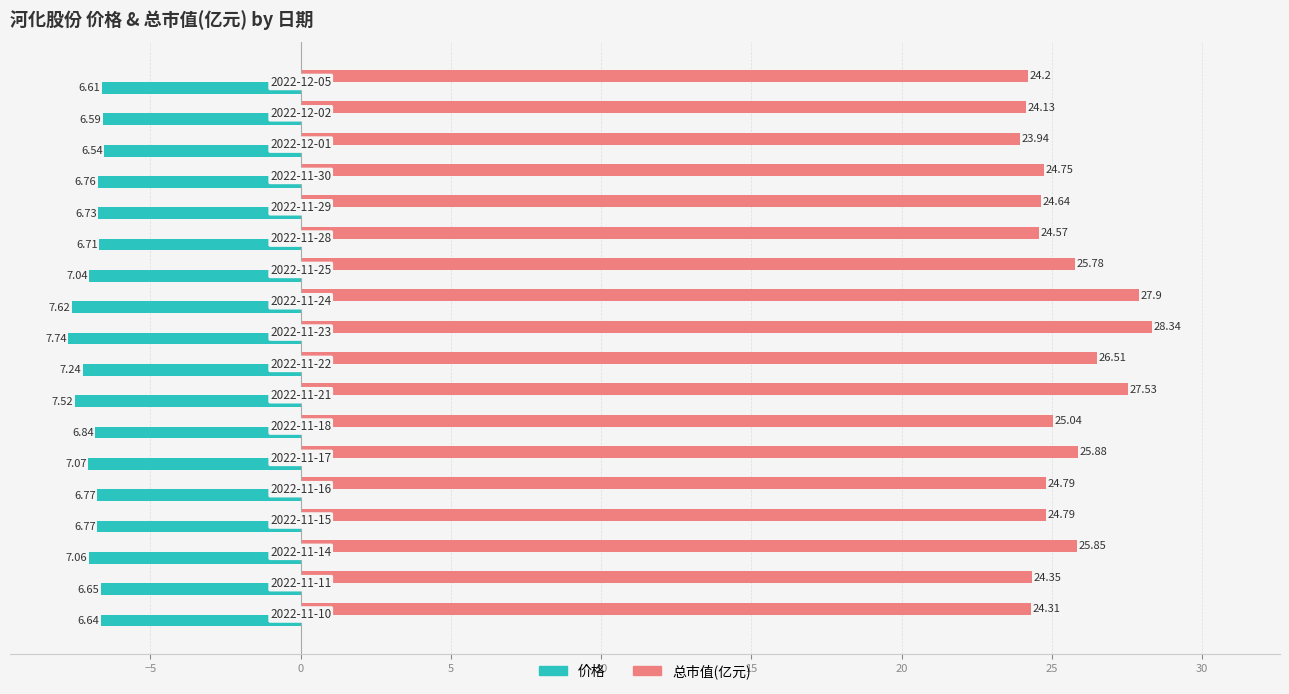

Which series has the largest total across all categories?

总市值(亿元)